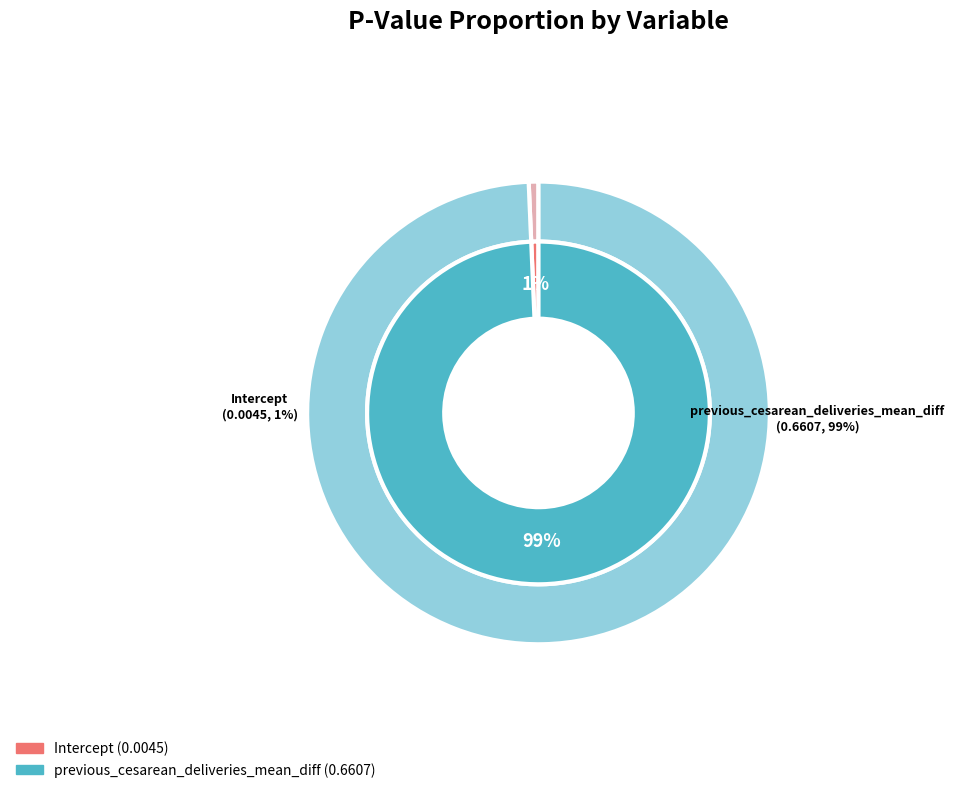

How many slices are in this pie chart?

2